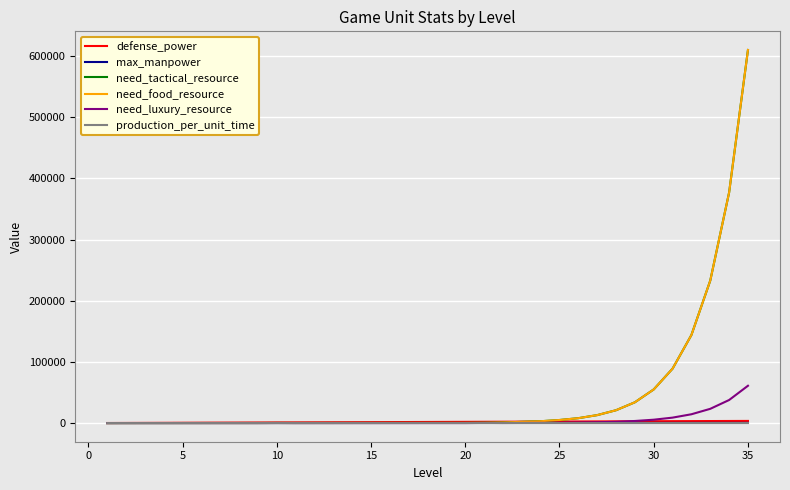

What is the average value of the need_luxury_resource series?

4567